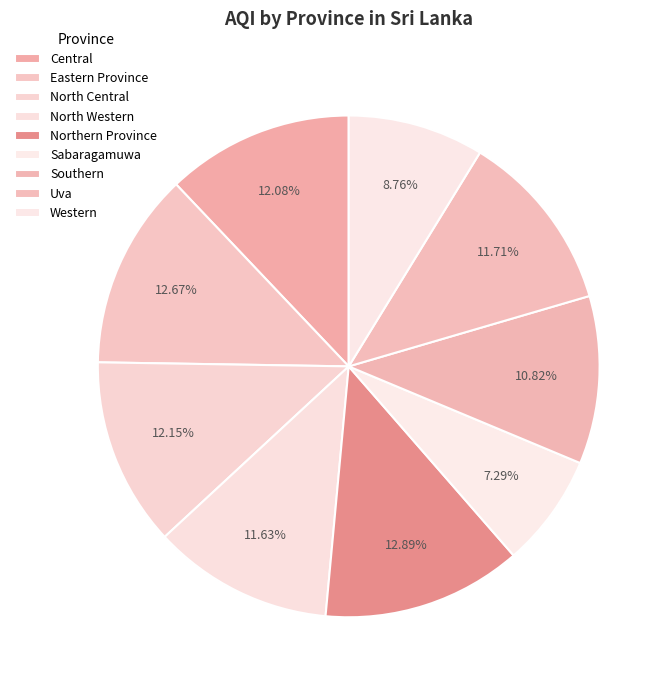

To the nearest percent, what is the average slice percentage?

11%